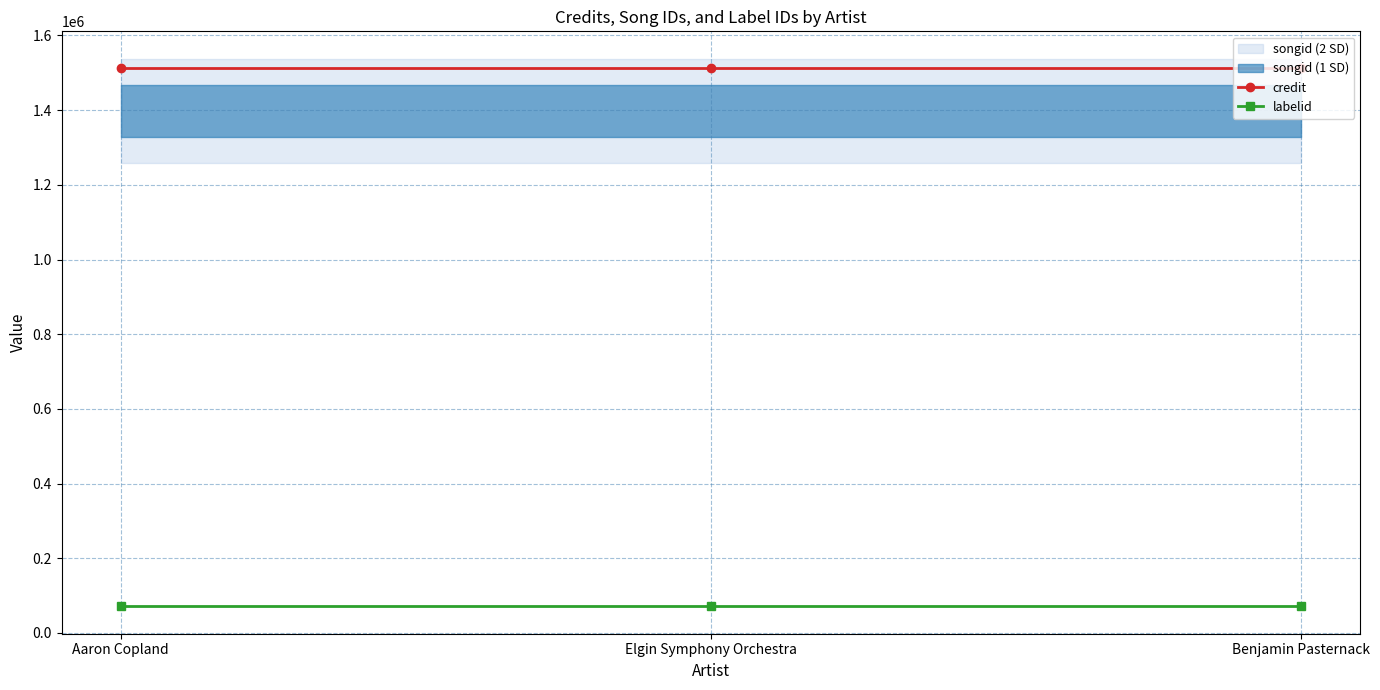

Which series has the largest range (max minus min)?

credit